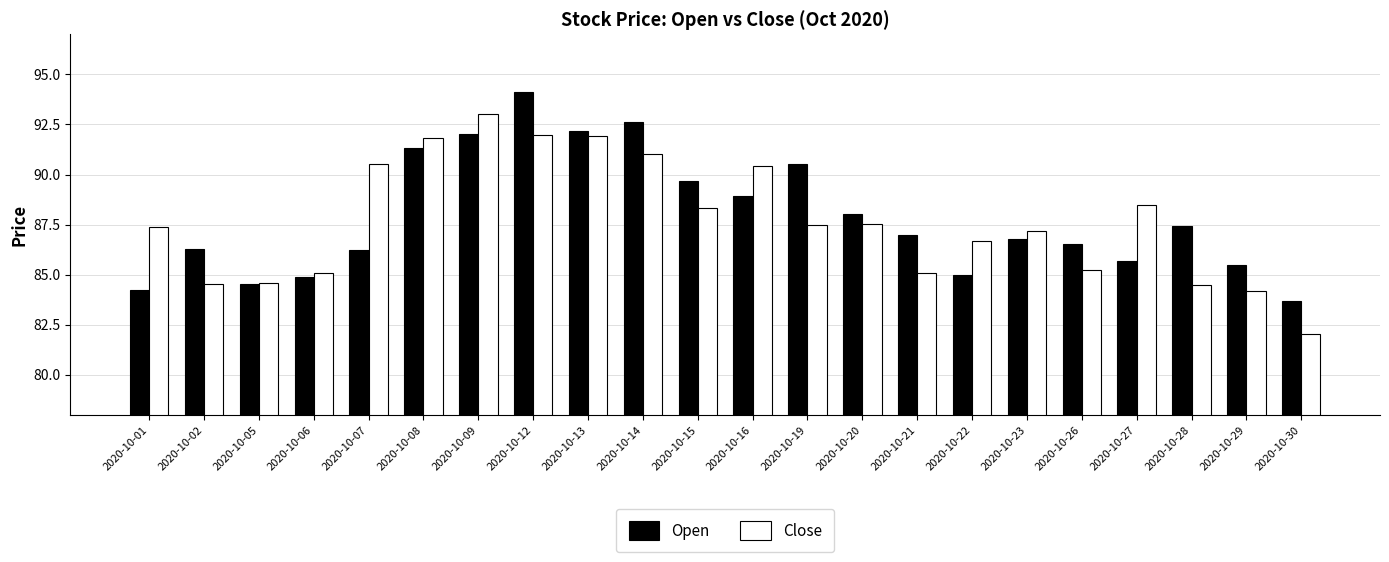

What is the sum of all Open values?

1933.2